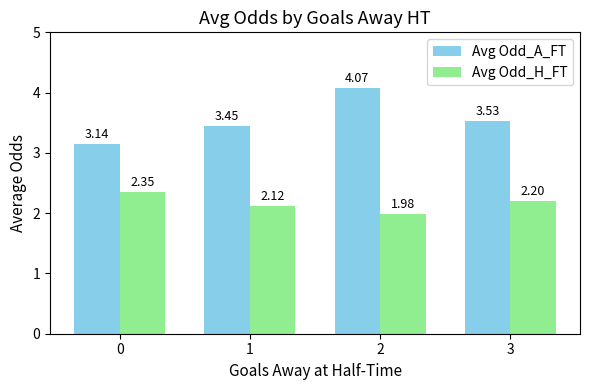

Which label corresponds to the largest value in the chart?

2